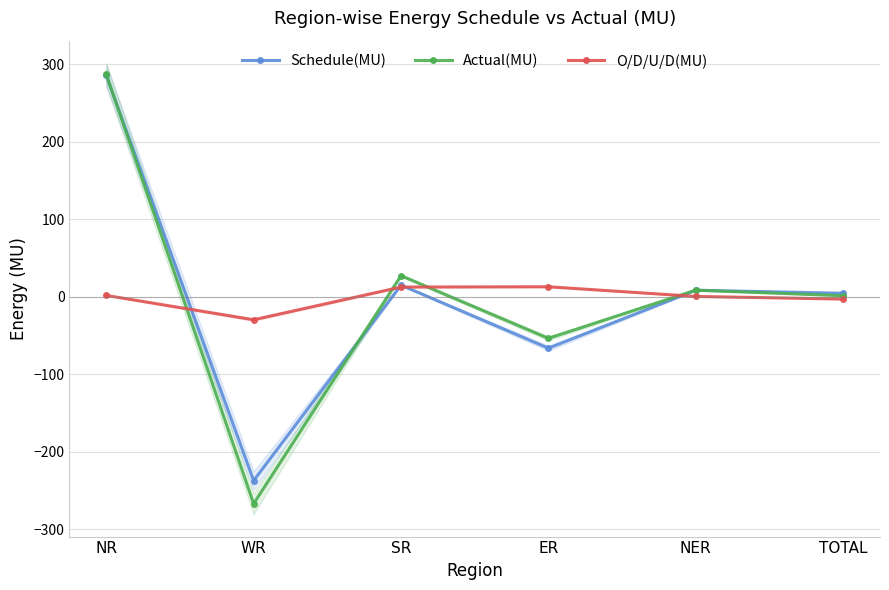

How many values in the O/D/U/D(MU) series exceed 1?

3